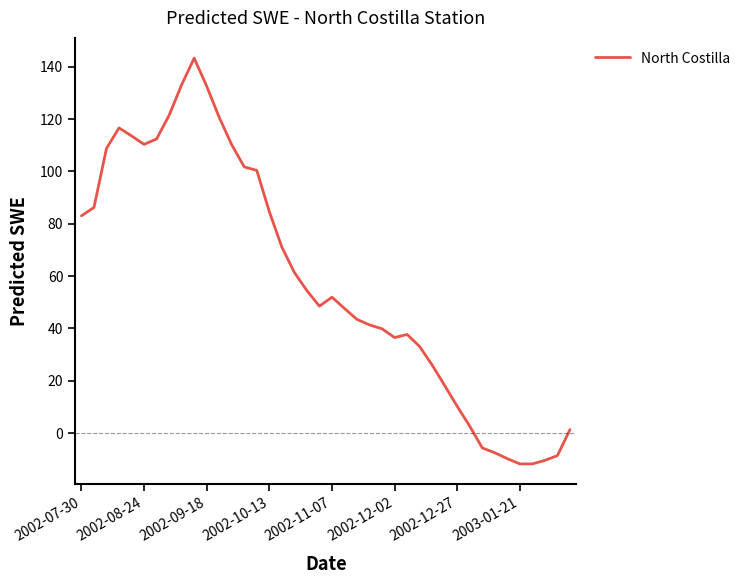

What is the maximum value shown in the chart?

143.3